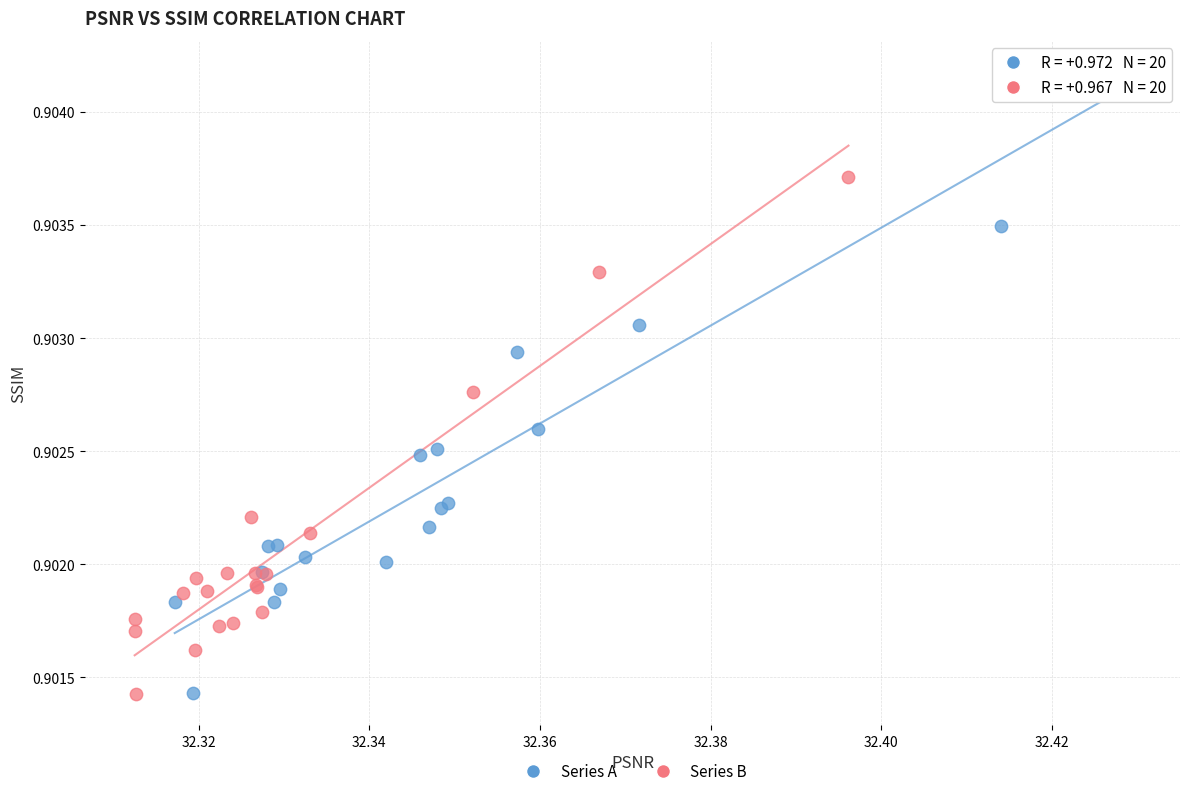

Which series has the largest Y range (max minus min)?

Series A